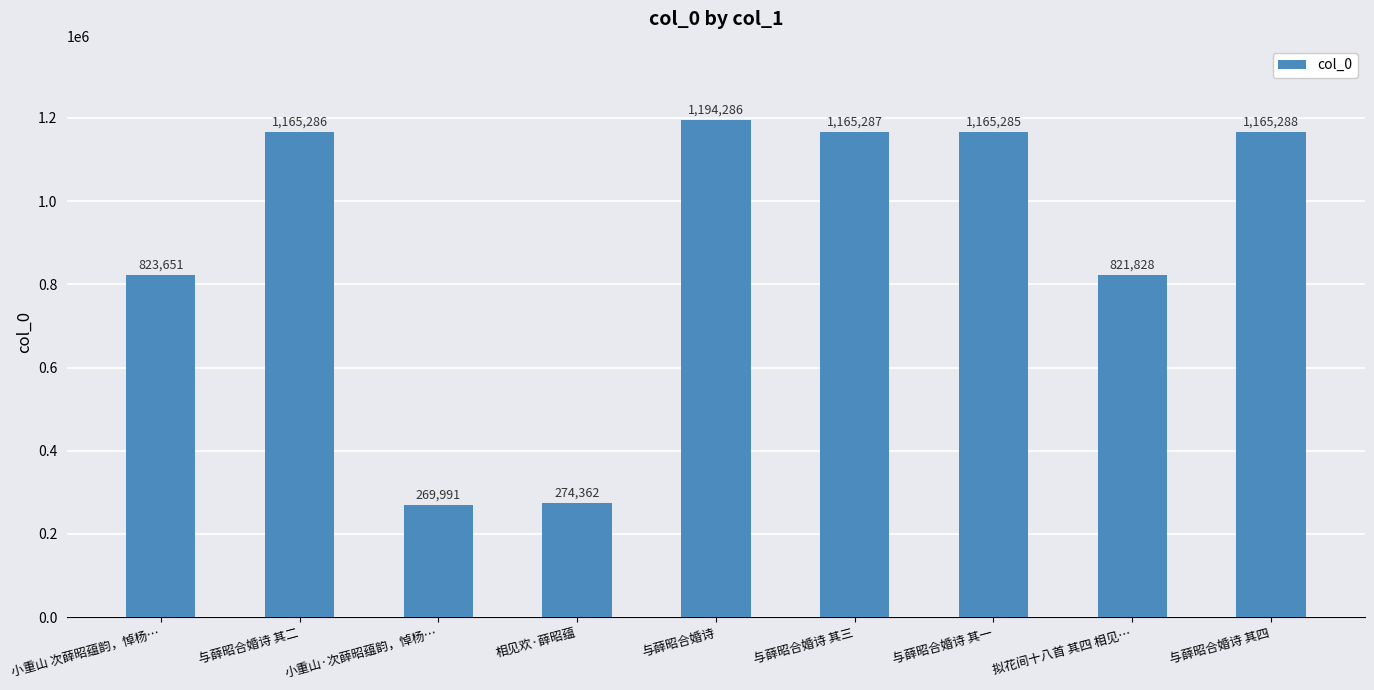

What is the difference between the values at 小重山·次薛昭蕴韵，悼杨… and 与薛昭合婚诗?

924295